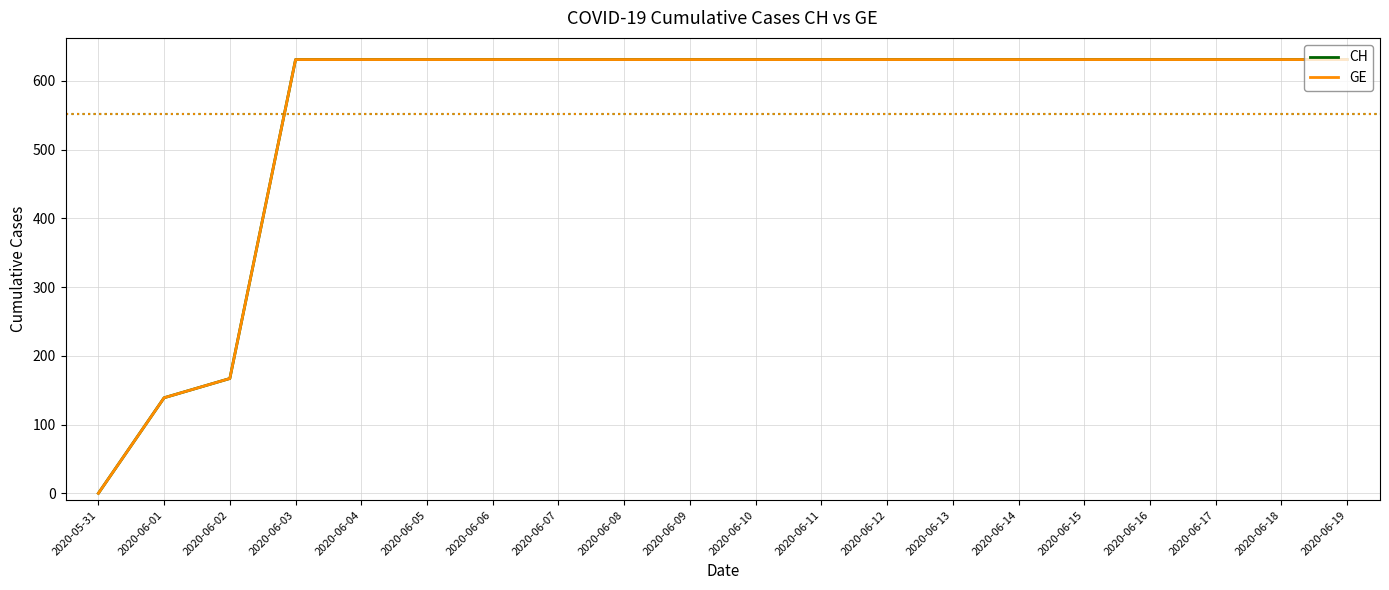

Is this an area chart (filled region under the line)?

No